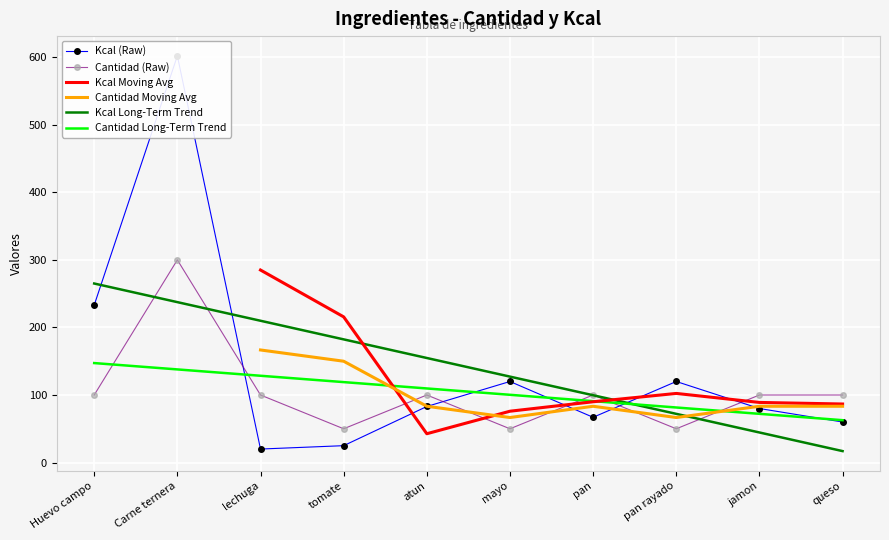

The Cantidad Long-Term Trend series shows 109.7 at atun. True or false?

True